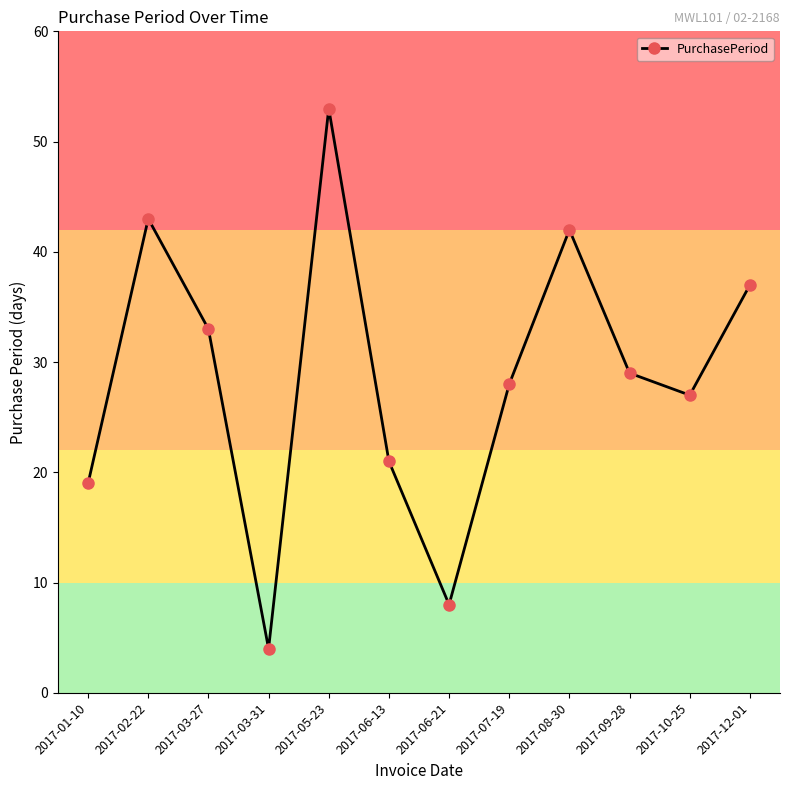

Reading left to right, extract all data points from this chart.

19	43	33	4	53	21	8	28	42	29	27	37